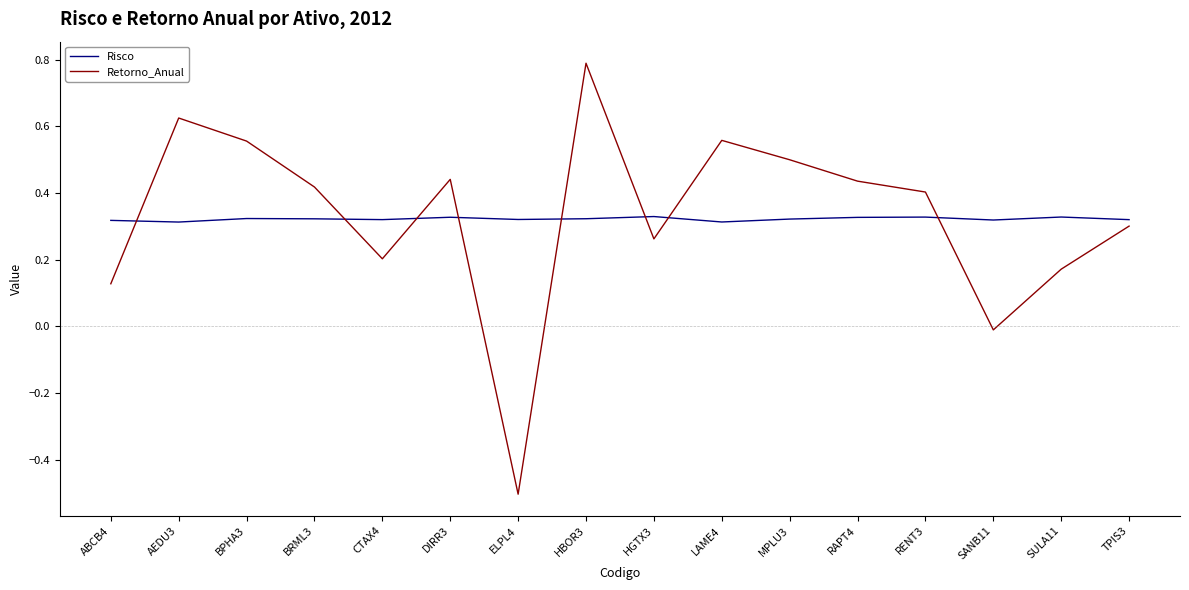

Where is the first local maximum for Retorno_Anual?

AEDU3